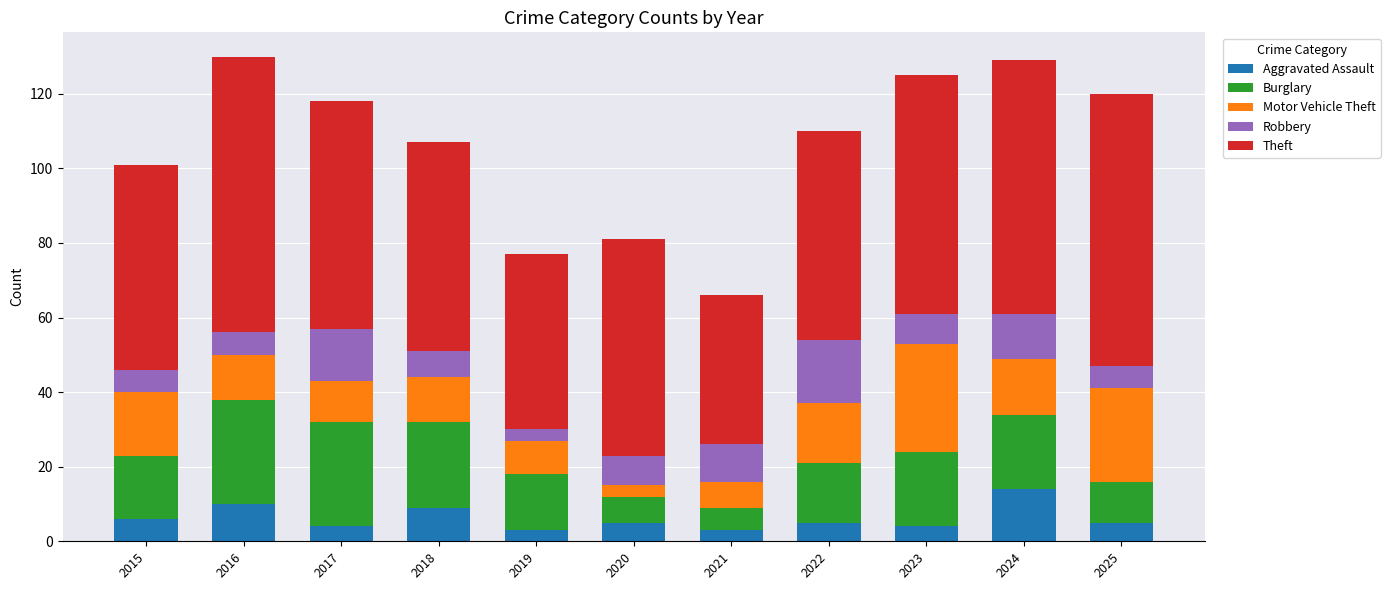

What is the total value across all series at 2019?

77